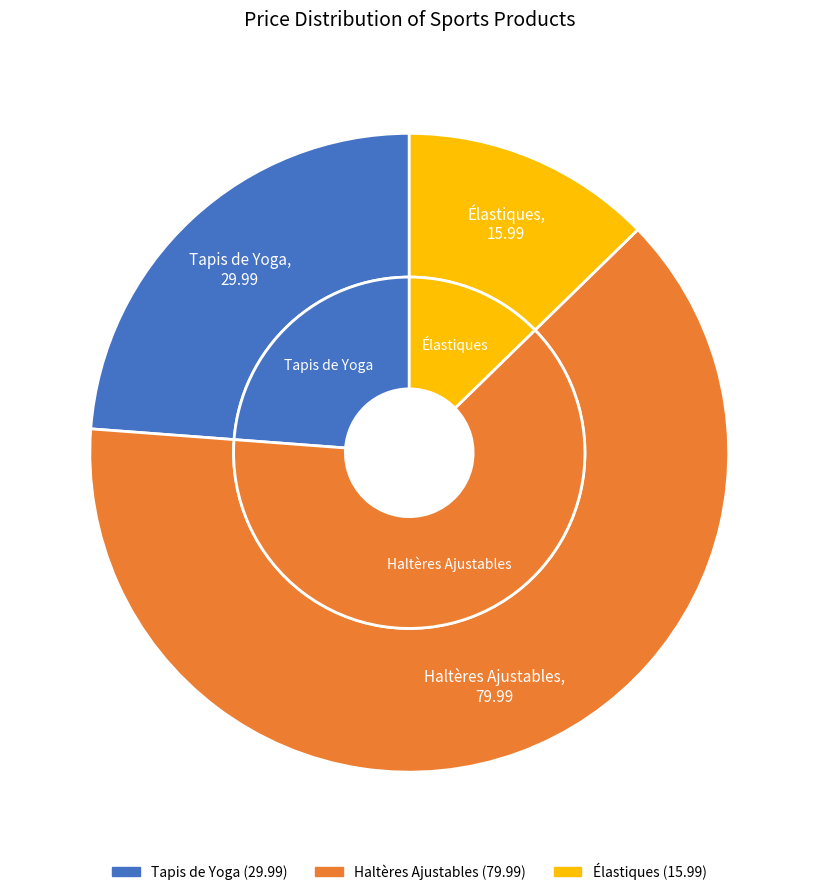

To the nearest percent, what is the difference between the Tapis de Yoga and Élastiques slice percentages?

11%